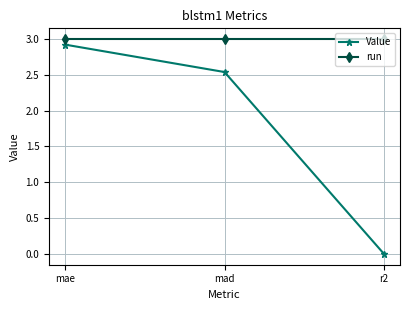

What is the difference between the highest and lowest values at r2?

3.0